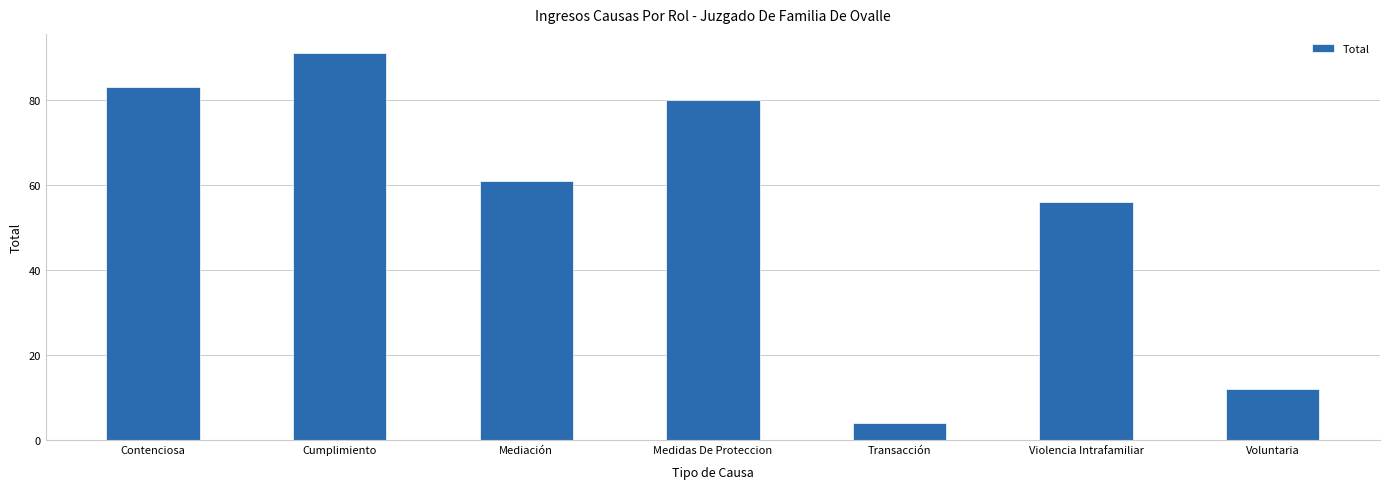

Count the number of categories in the chart.

7